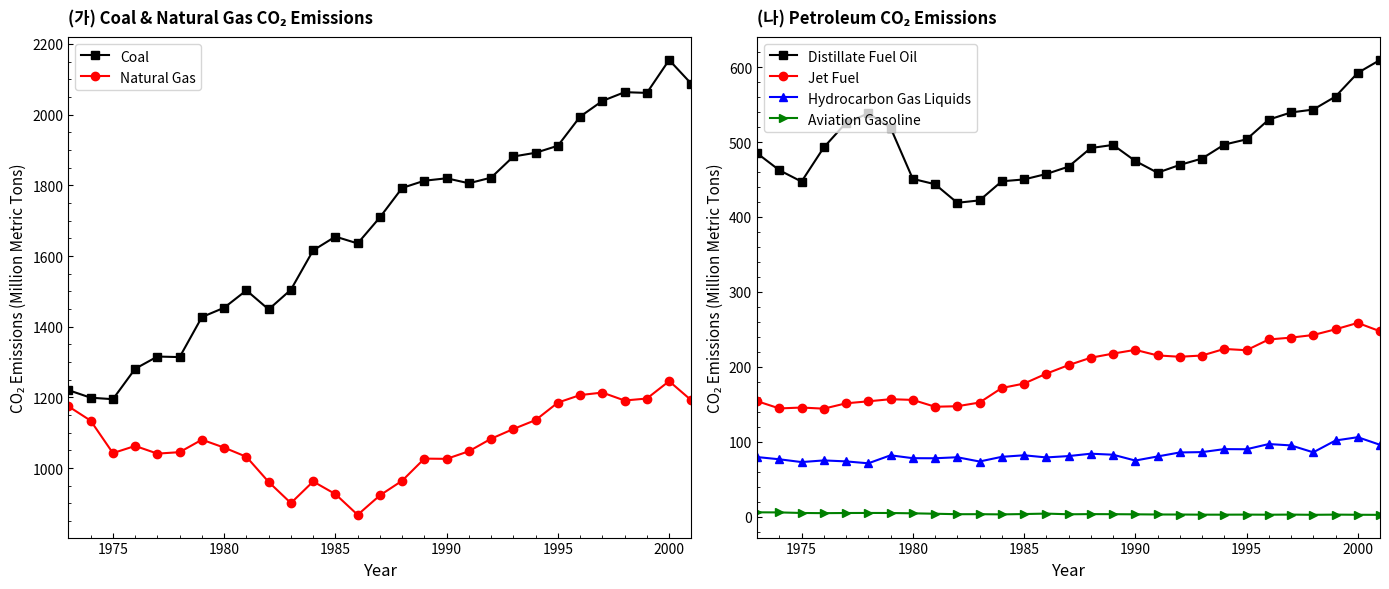

Which series has the largest total across all categories?

Coal